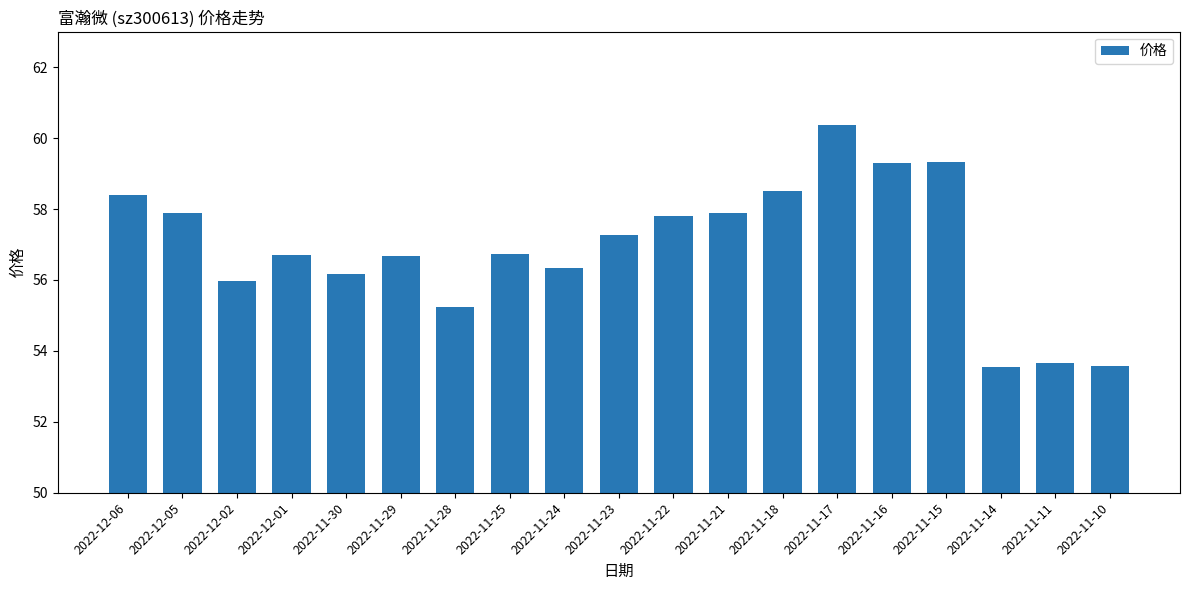

What is the sum of all values?

1081.3